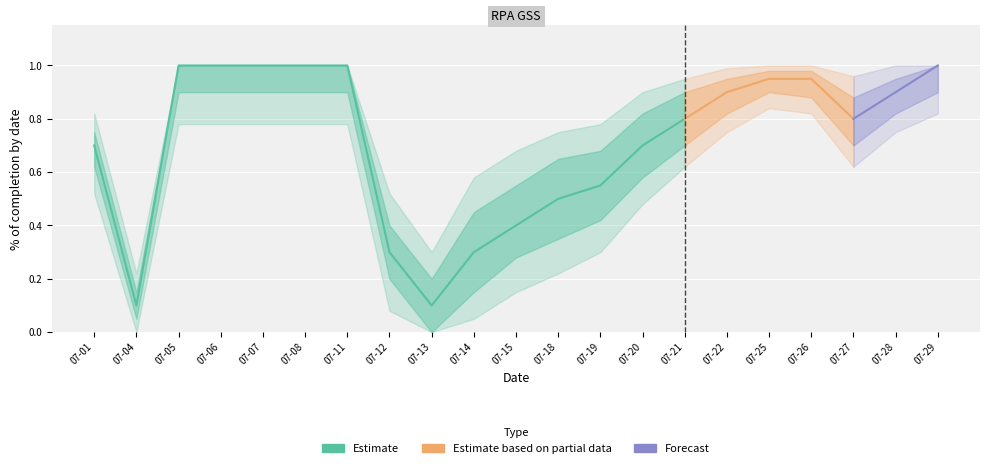

What is the spread (max minus min) of values at 2022-07-01?

0.3